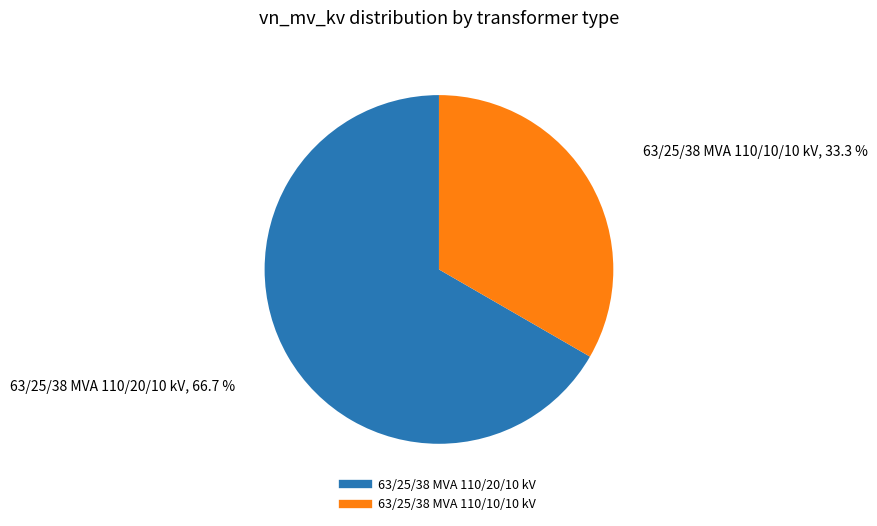

Rank the categories by value from lowest to highest.

63/25/38 MVA 110/10/10 kV, 63/25/38 MVA 110/20/10 kV